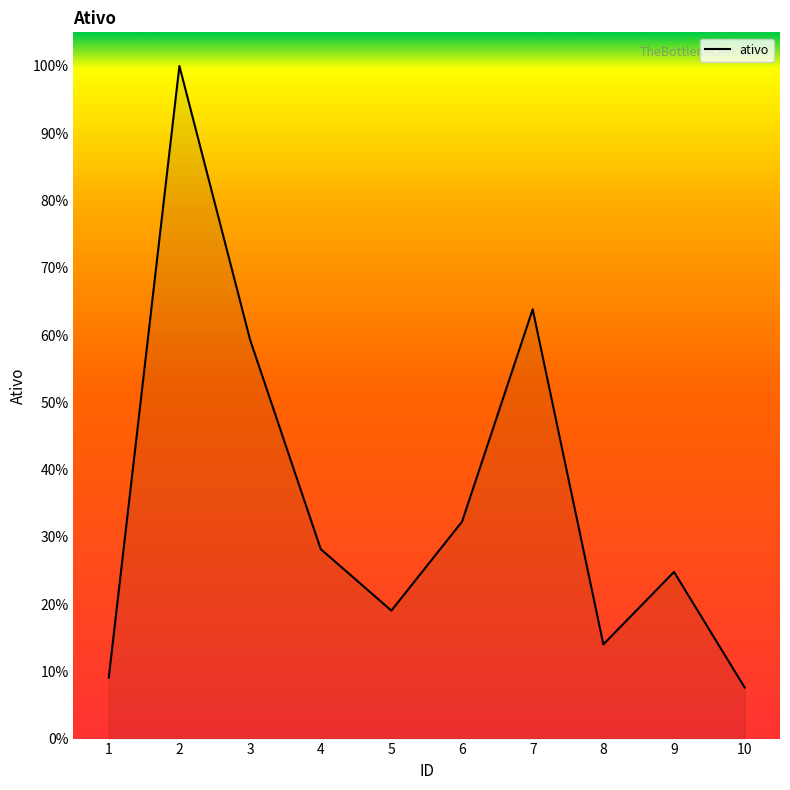

What is the greatest value displayed?

100.0